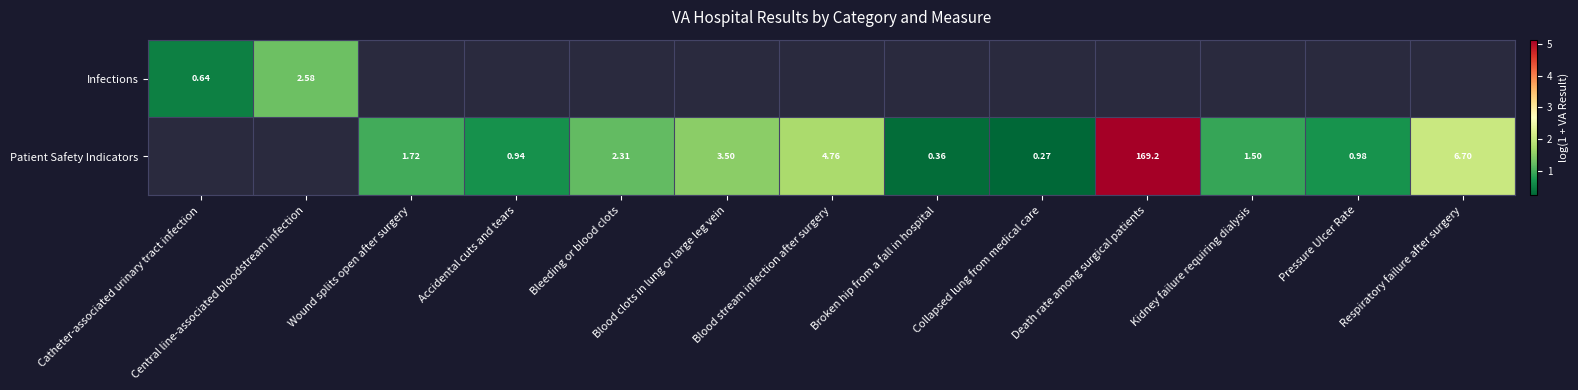

Which label corresponds to the largest value in the chart?

Death rate among surgical patients